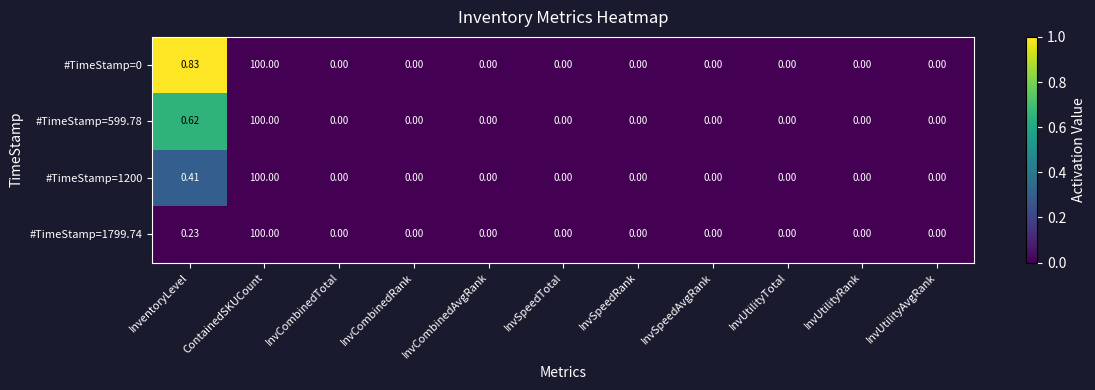

What is the maximum value shown in the chart?

100.0